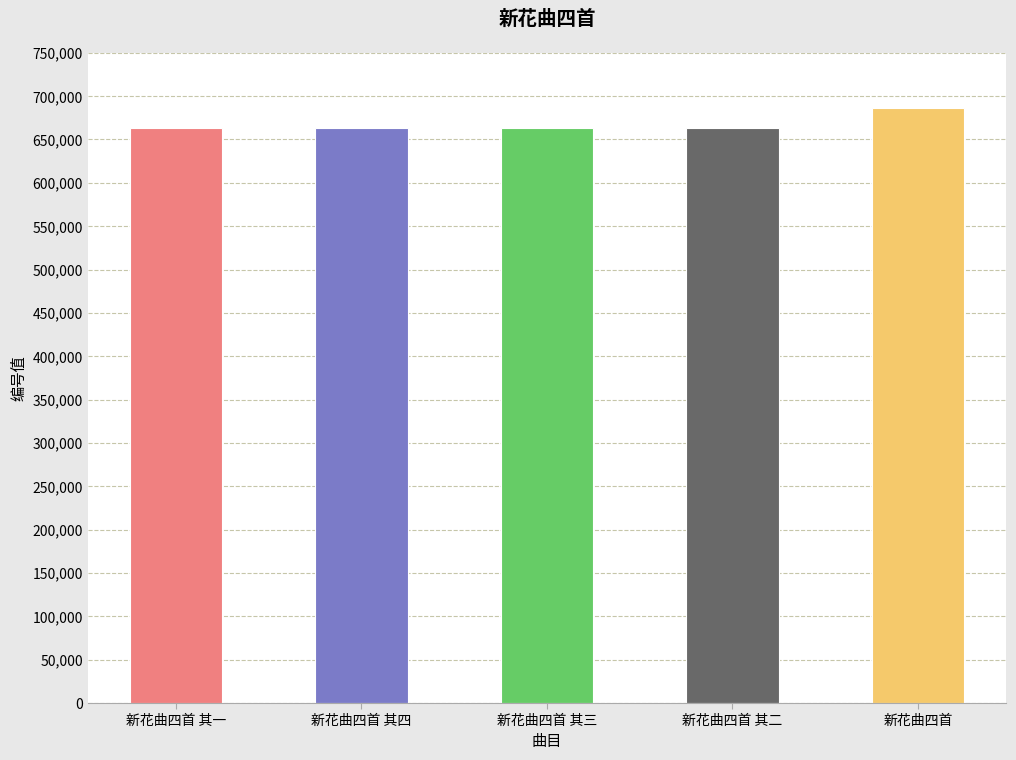

What is the change in value from 新花曲四首 其四 to 新花曲四首 其三?

-1